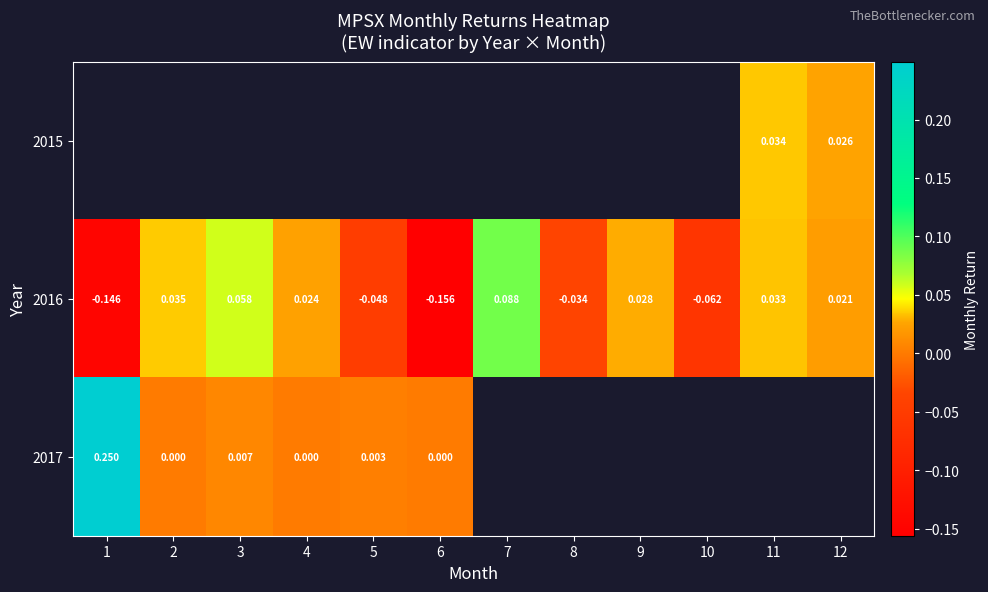

At which category does the chart reach its peak across all series?

1